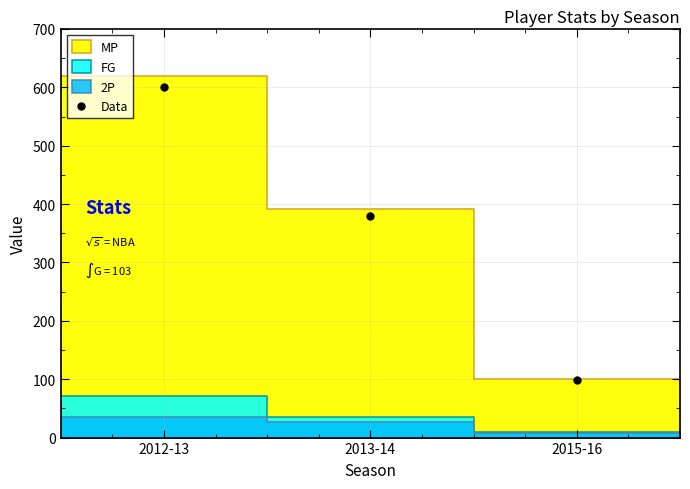

What Y value in the scatter plot is closest to 349?

380.2